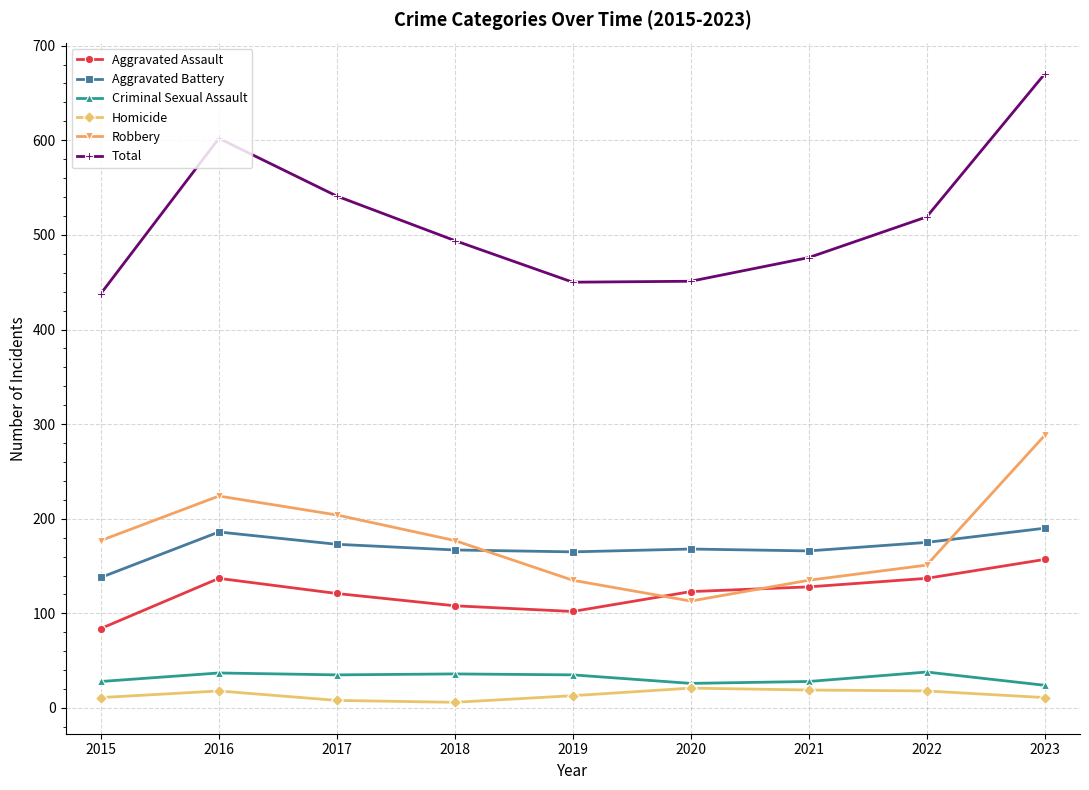

At how many categories does at least one series exceed 417?

9